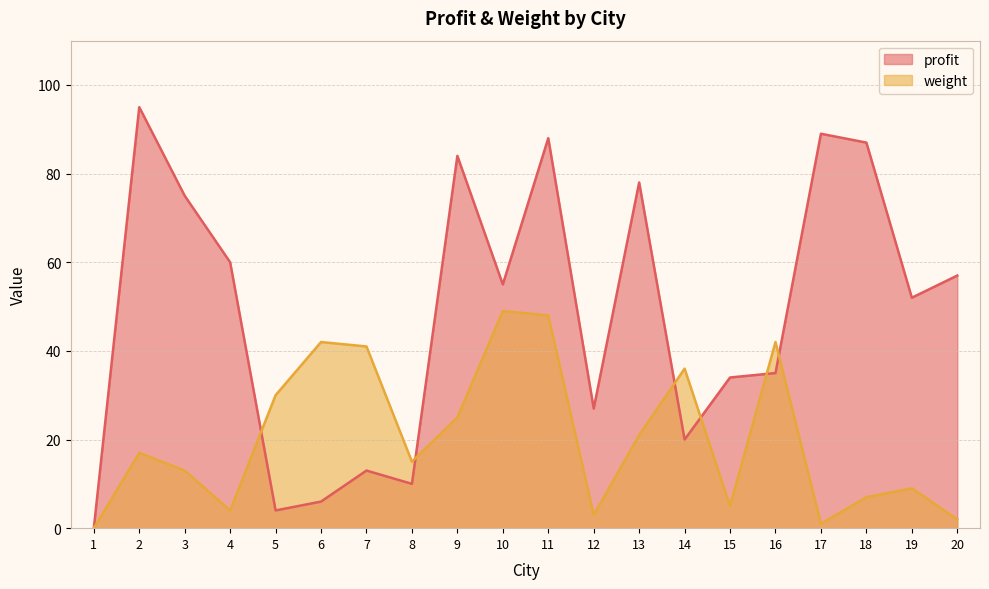

At which label does weight reach its minimum?

1